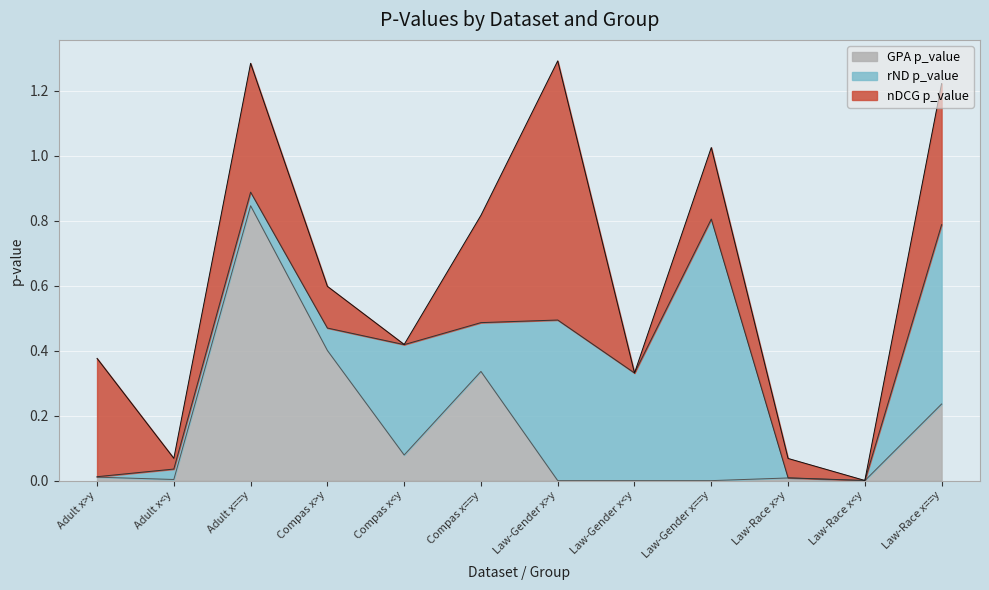

What is the label of the 5th point from the right?

Law-Gender x<y